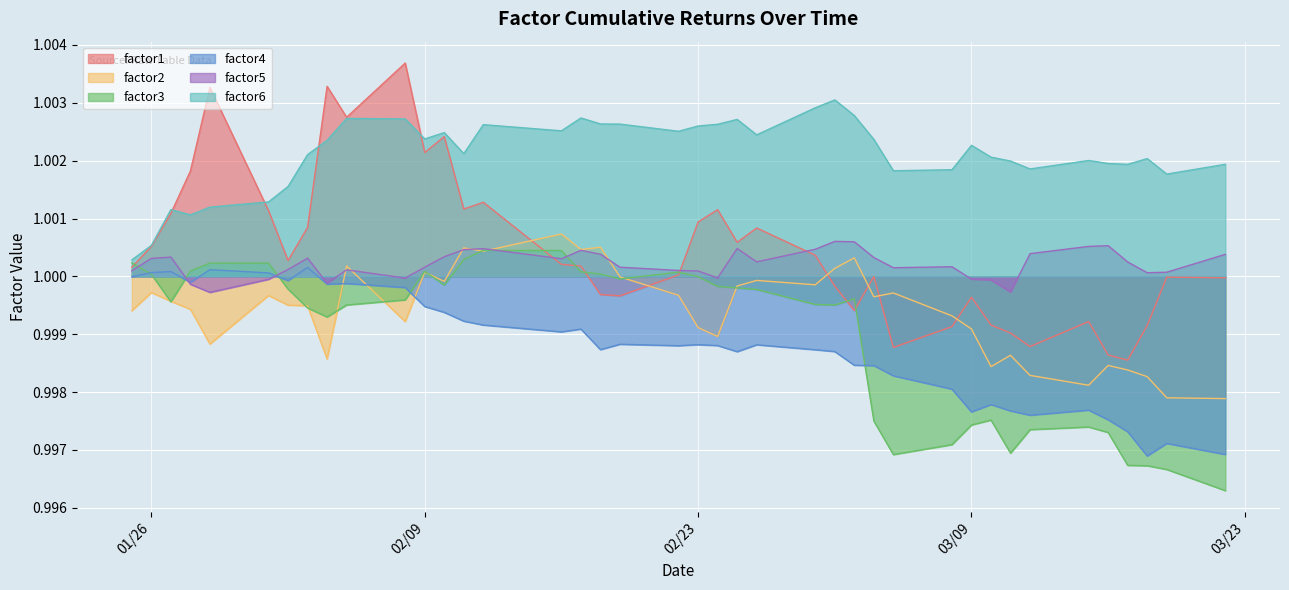

Reading left to right, extract all data points from this chart.

factor1: 1.0	1.0	1.0	1.0	1.0	1.0	1.0	1.0	1.0	1.0	1.0	1.0	1.0	1.0	1.0	1.0	1.0	1.0	1.0	1.0	1.0	1.0	1.0	1.0	1.0	1.0	1.0	1.0	1.0	1.0	1.0	1.0	1.0	1.0	1.0	1.0	1.0	1.0	1.0	1.0
factor2: 1.0	1.0	1.0	1.0	1.0	1.0	1.0	1.0	1.0	1.0	1.0	1.0	1.0	1.0	1.0	1.0	1.0	1.0	1.0	1.0	1.0	1.0	1.0	1.0	1.0	1.0	1.0	1.0	1.0	1.0	1.0	1.0	1.0	1.0	1.0	1.0	1.0	1.0	1.0	1.0
factor3: 1.0	1.0	1.0	1.0	1.0	1.0	1.0	1.0	1.0	1.0	1.0	1.0	1.0	1.0	1.0	1.0	1.0	1.0	1.0	1.0	1.0	1.0	1.0	1.0	1.0	1.0	1.0	1.0	1.0	1.0	1.0	1.0	1.0	1.0	1.0	1.0	1.0	1.0	1.0	1.0
factor4: 1.0	1.0	1.0	1.0	1.0	1.0	1.0	1.0	1.0	1.0	1.0	1.0	1.0	1.0	1.0	1.0	1.0	1.0	1.0	1.0	1.0	1.0	1.0	1.0	1.0	1.0	1.0	1.0	1.0	1.0	1.0	1.0	1.0	1.0	1.0	1.0	1.0	1.0	1.0	1.0
factor5: 1.0	1.0	1.0	1.0	1.0	1.0	1.0	1.0	1.0	1.0	1.0	1.0	1.0	1.0	1.0	1.0	1.0	1.0	1.0	1.0	1.0	1.0	1.0	1.0	1.0	1.0	1.0	1.0	1.0	1.0	1.0	1.0	1.0	1.0	1.0	1.0	1.0	1.0	1.0	1.0
factor6: 1.0	1.0	1.0	1.0	1.0	1.0	1.0	1.0	1.0	1.0	1.0	1.0	1.0	1.0	1.0	1.0	1.0	1.0	1.0	1.0	1.0	1.0	1.0	1.0	1.0	1.0	1.0	1.0	1.0	1.0	1.0	1.0	1.0	1.0	1.0	1.0	1.0	1.0	1.0	1.0